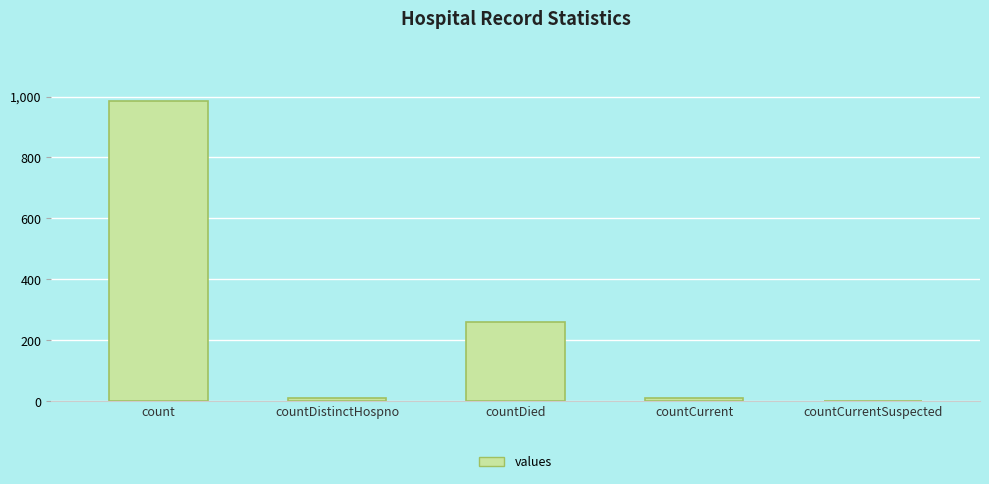

How many categories are shown in the chart?

5